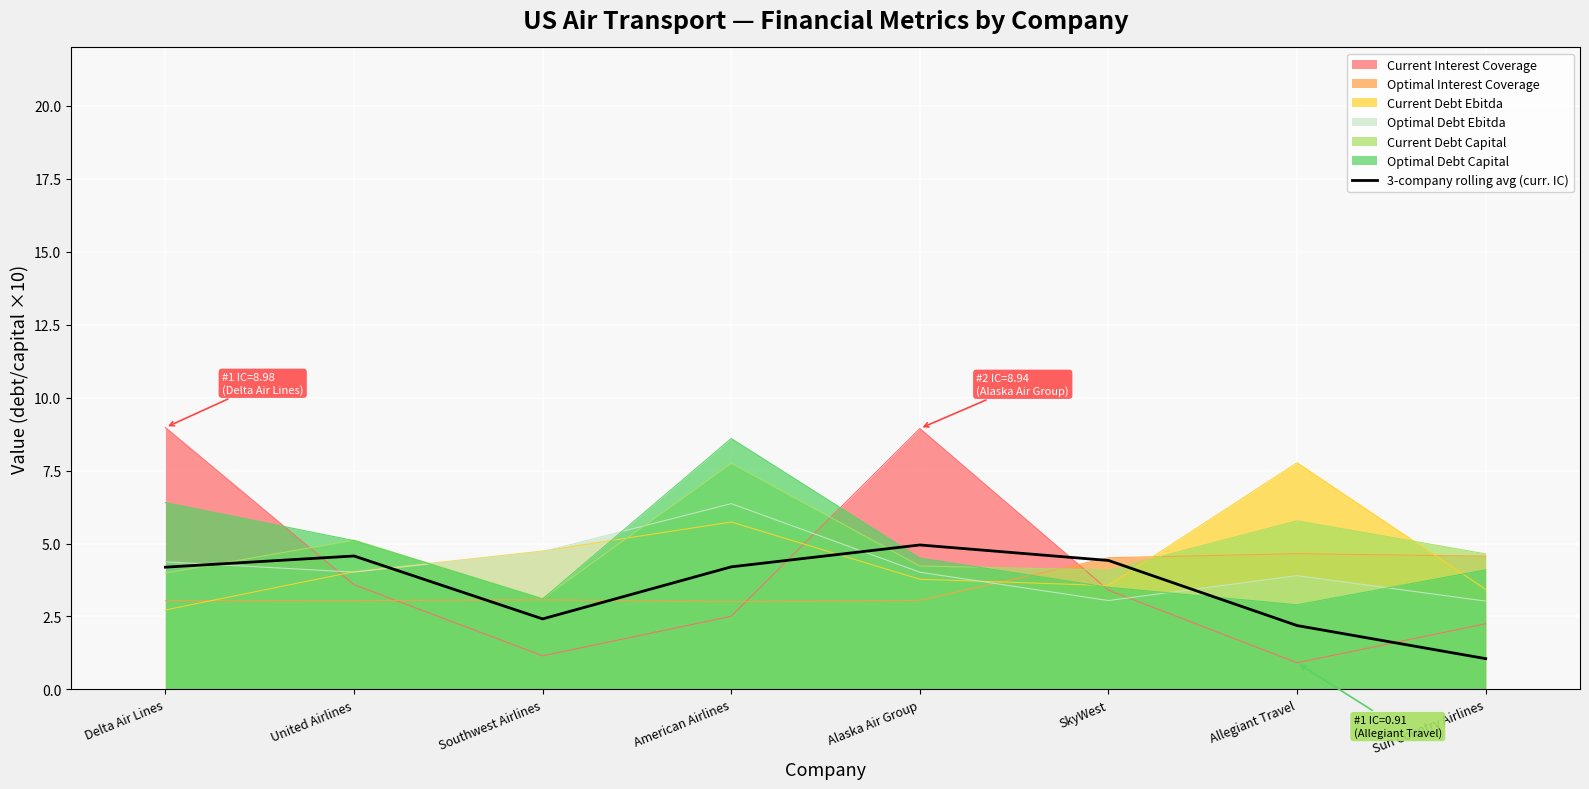

What is the spread (max minus min) of values at SkyWest?

1.5